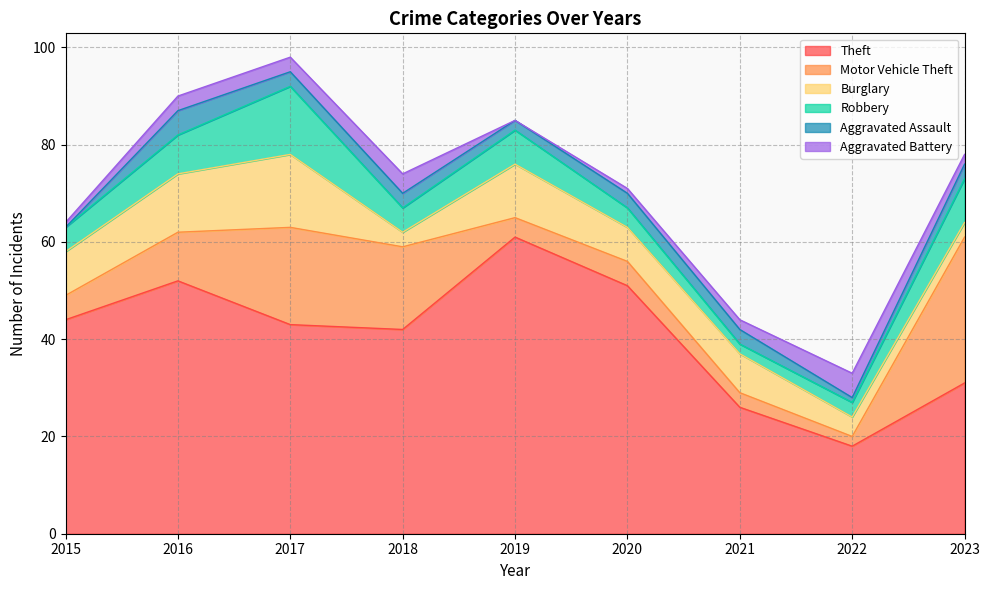

How many Aggravated Assault values are between 2 and 3?

6